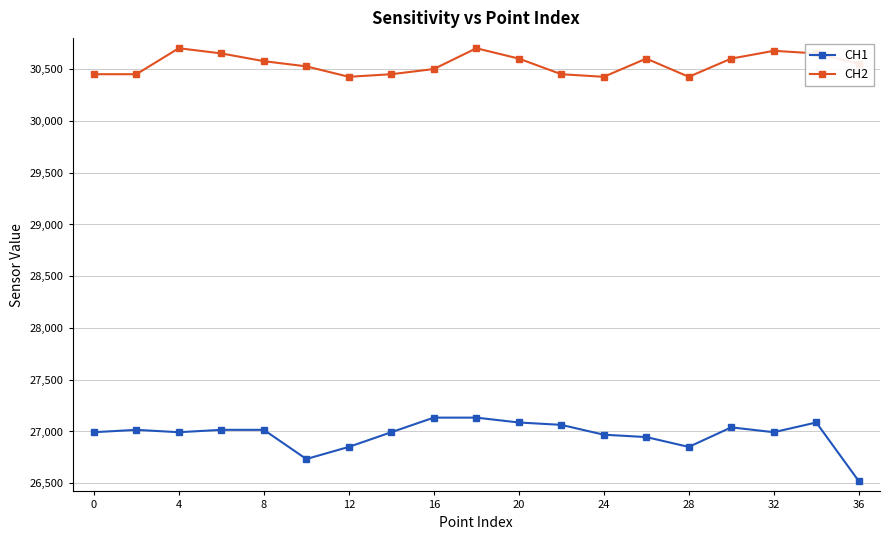

Which series has the largest total across all categories?

CH2